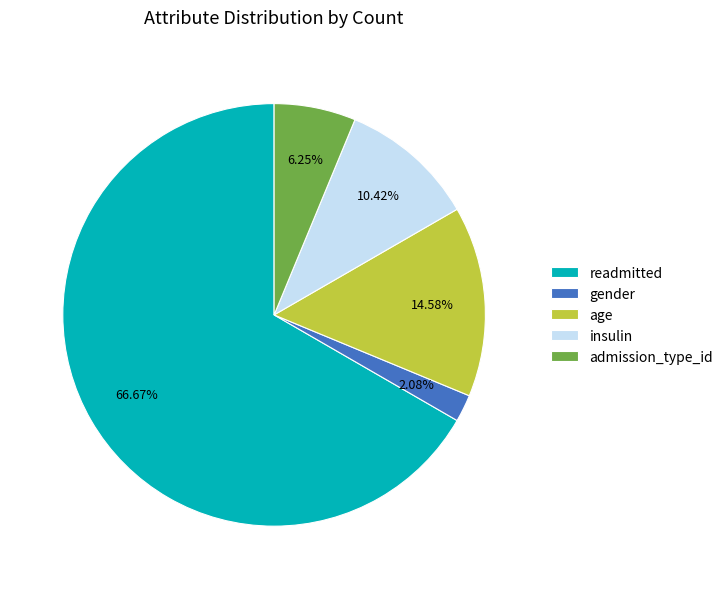

Combined, what portion of the pie is readmitted and insulin?

77.1%